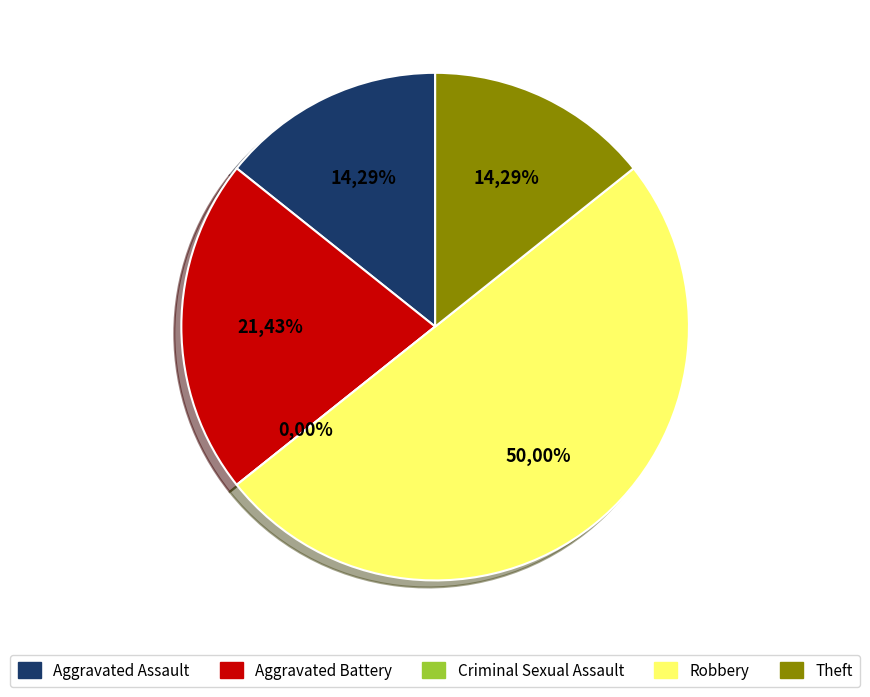

Which has a higher value, Aggravated Battery or Robbery?

Robbery